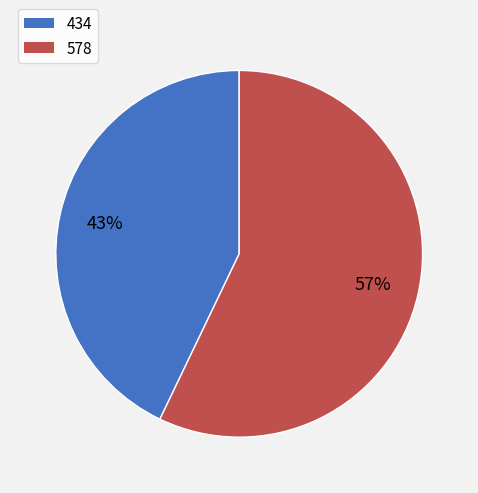

How many slices are in this pie chart?

2